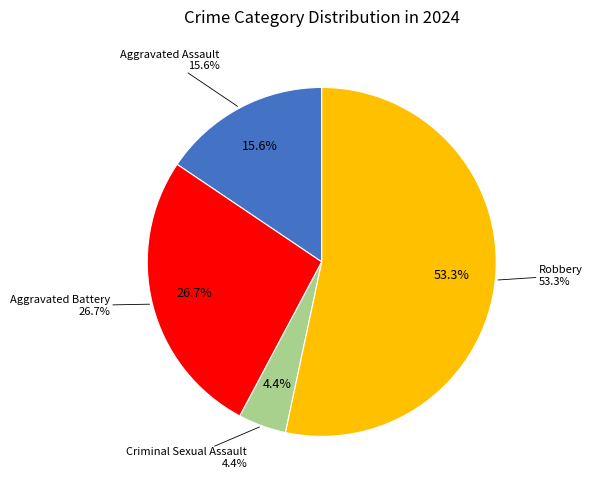

Does Robbery account for over 50% of the chart?

Yes